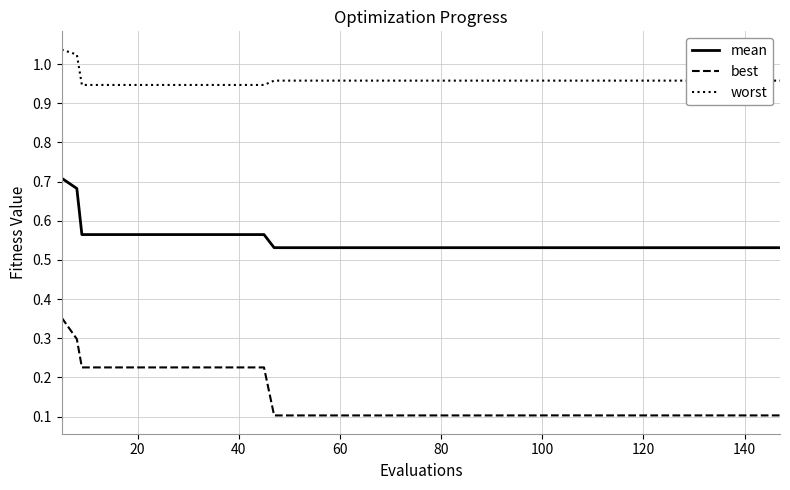

What is the minimum value for best?

0.1